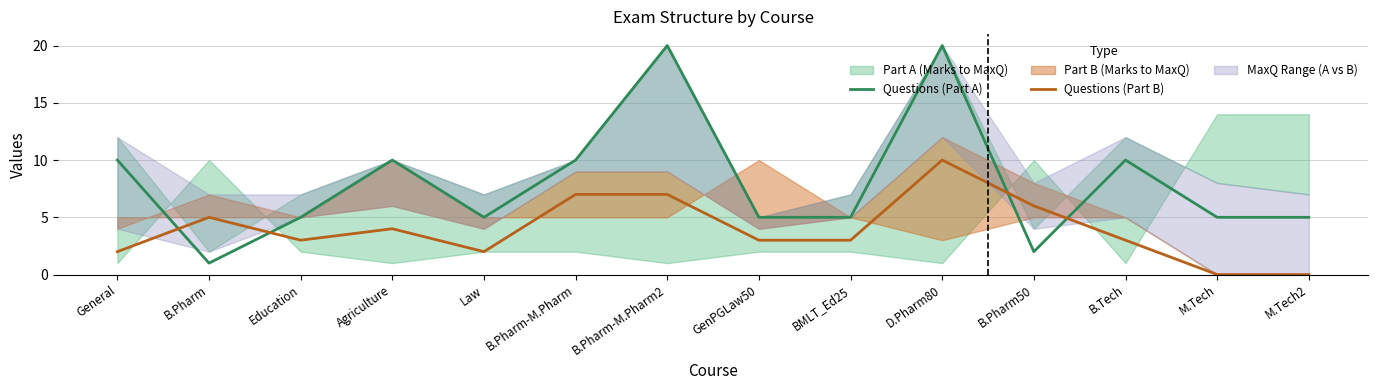

Is it true that Questions (Part A) equals 10 at B.Pharm-M.Pharm2?

False